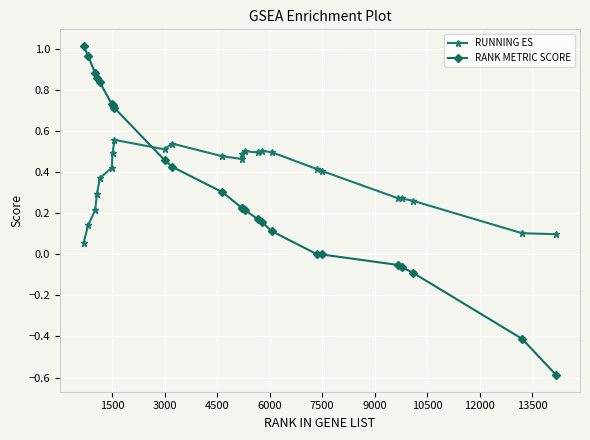

What is the minimum value for RANK METRIC SCORE?

-0.6